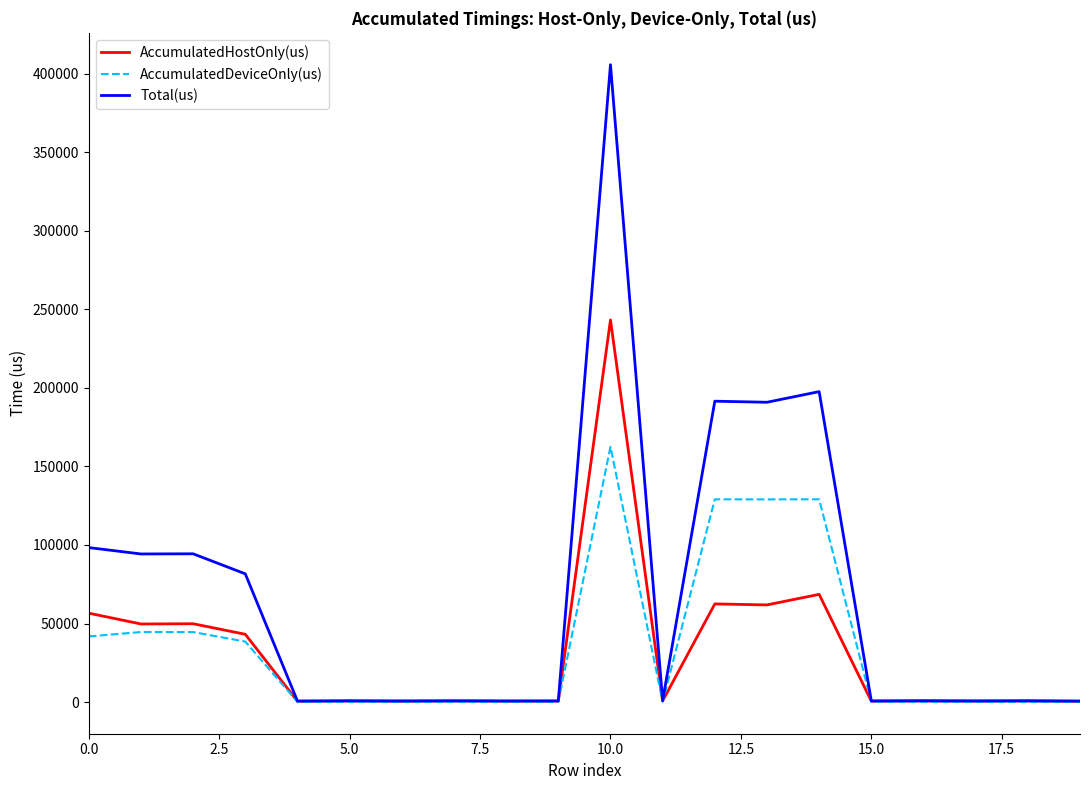

What is the sum of all AccumulatedHostOnly(us) values?

642805.9